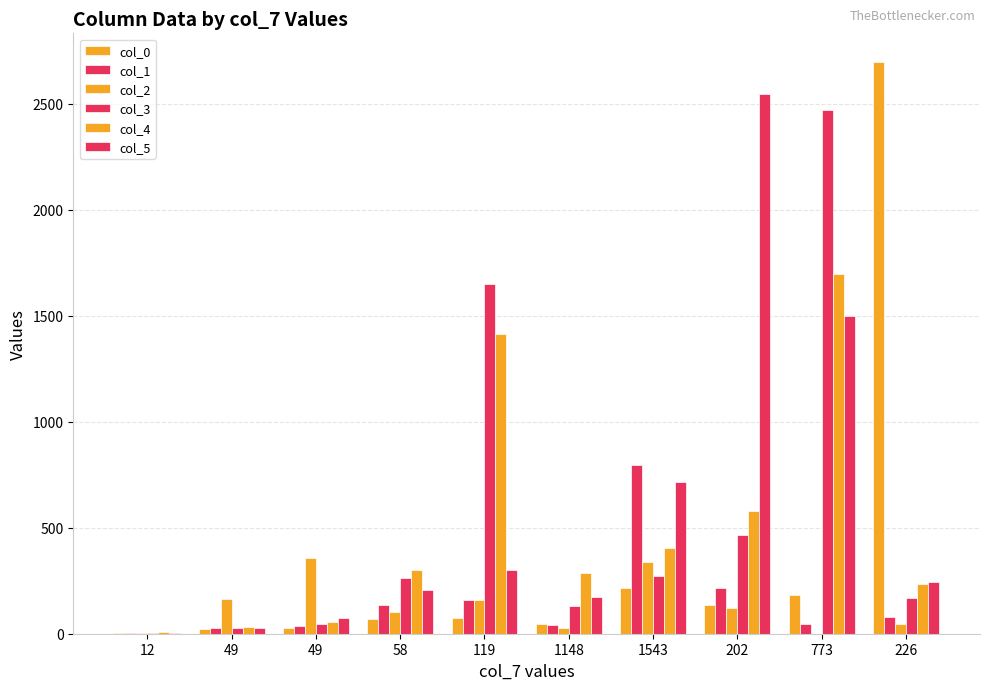

Does the chart contain stacked bars?

No